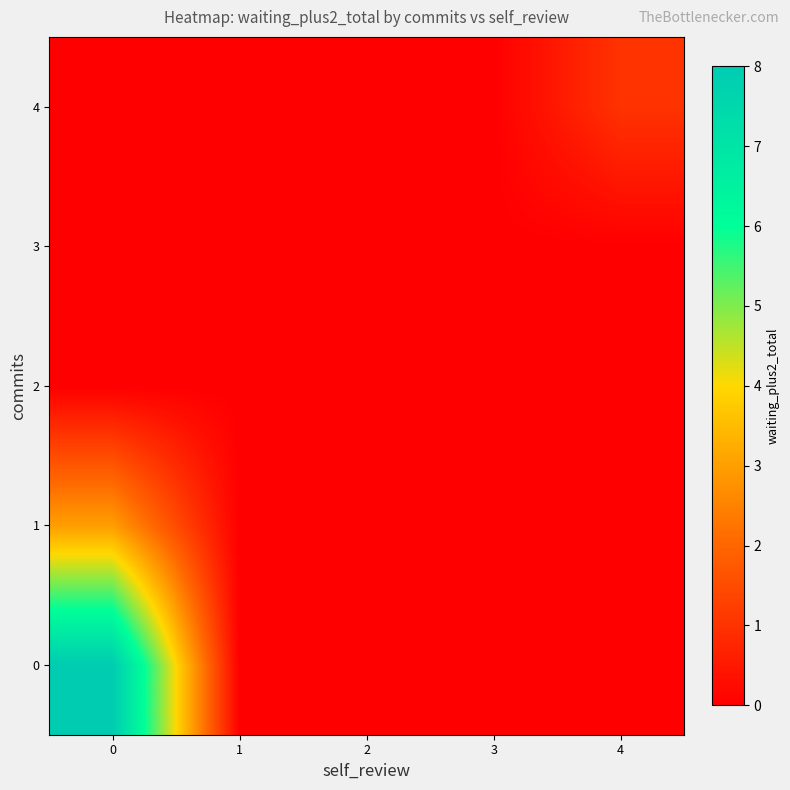

Rank the series at 1 from lowest to highest value.

0, 1, 2, 3, 4